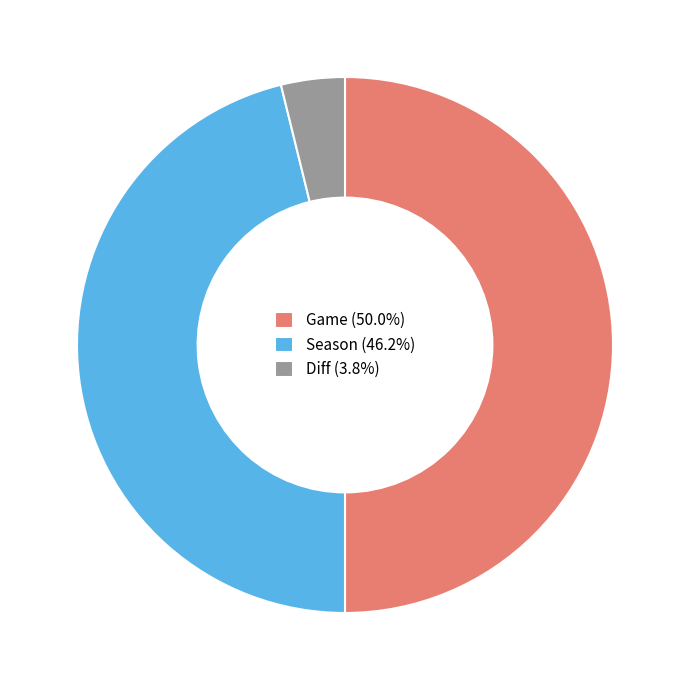

Does Season (46.2%) account for over 50% of the chart?

No